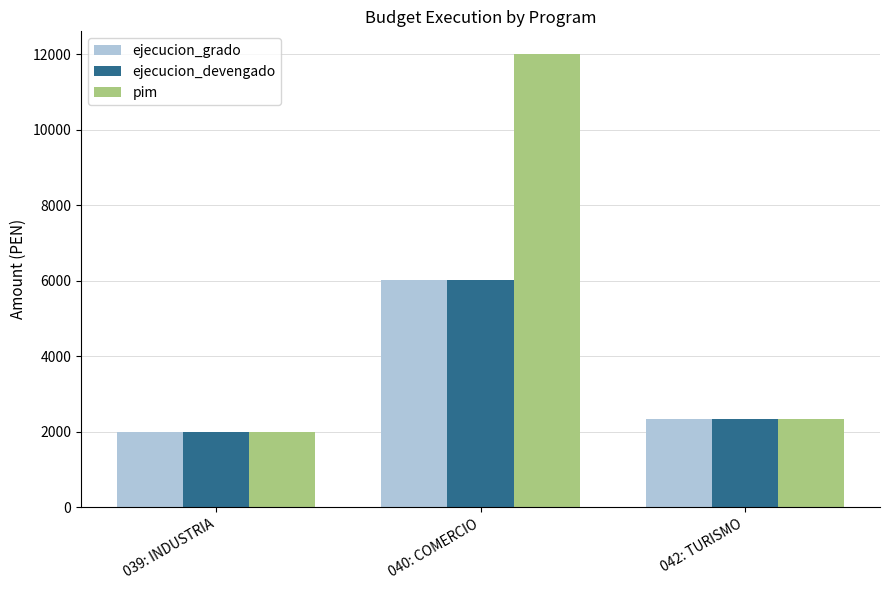

Which series changed the most between 040: COMERCIO and 042: TURISMO?

pim